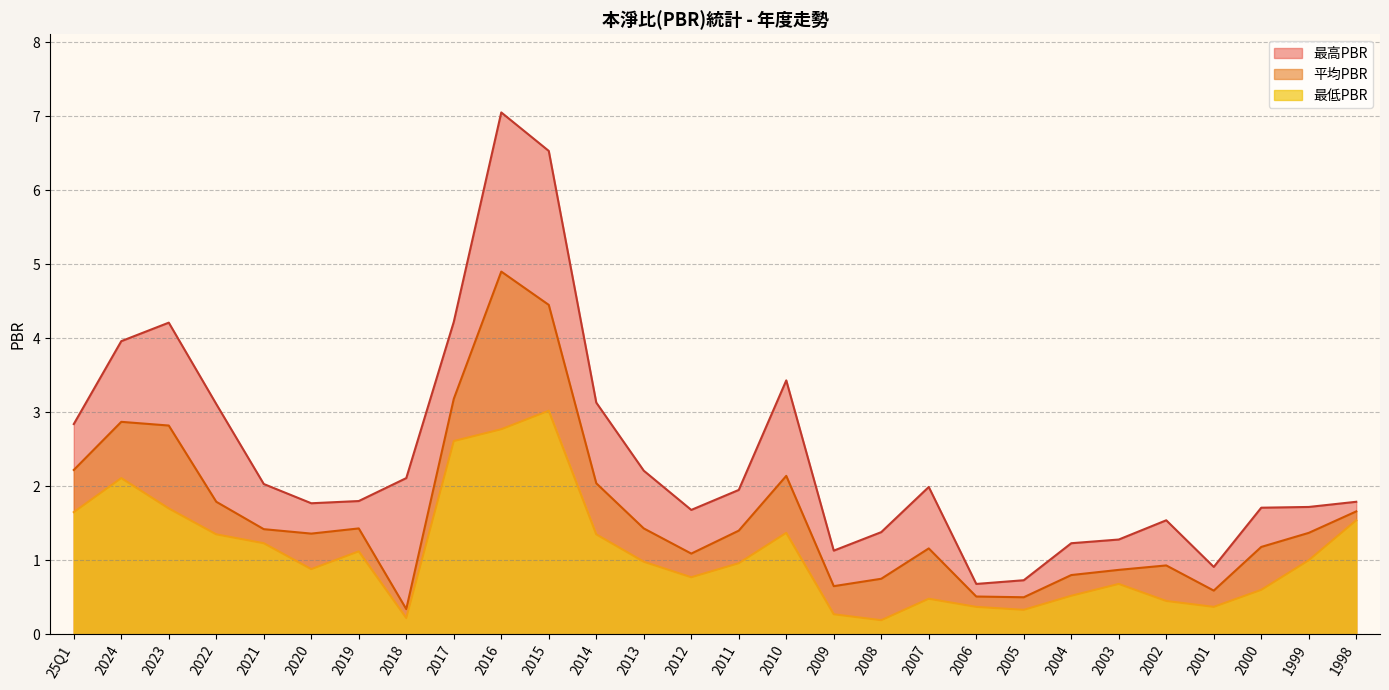

How many series are shown in this chart?

3